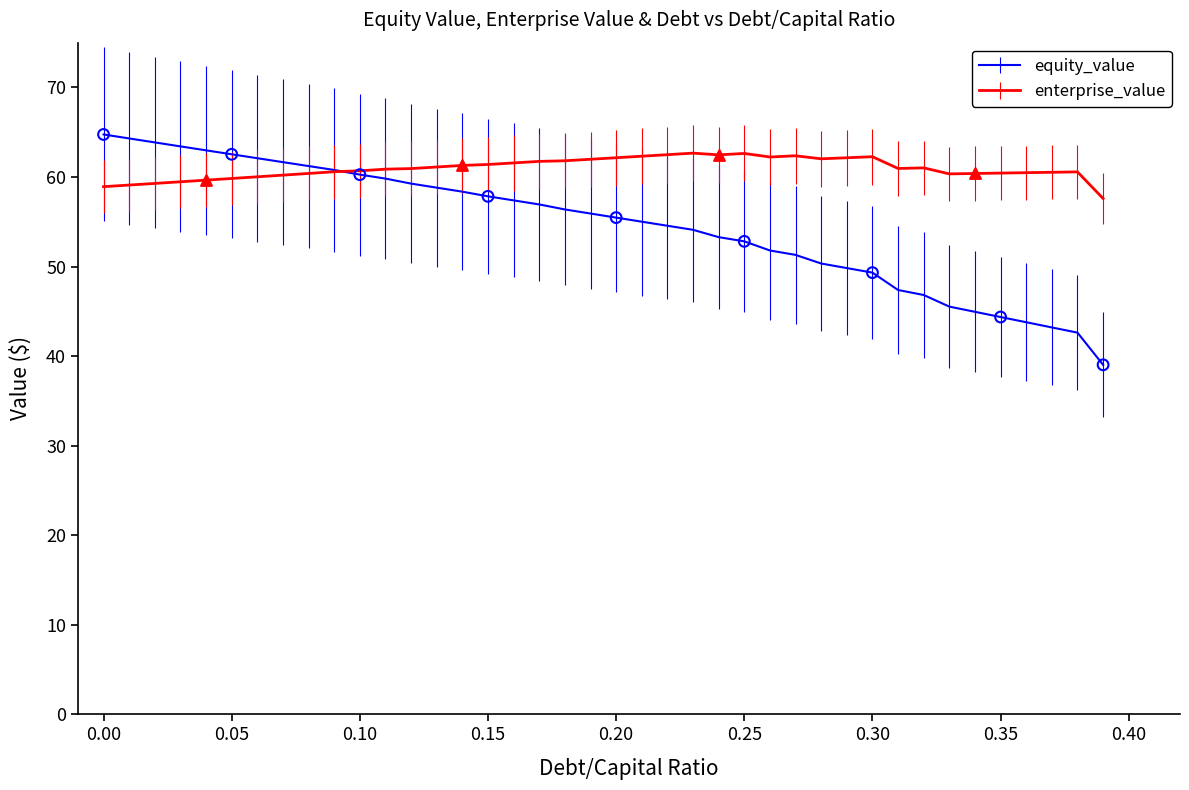

At how many categories does at least one series exceed 51?

40